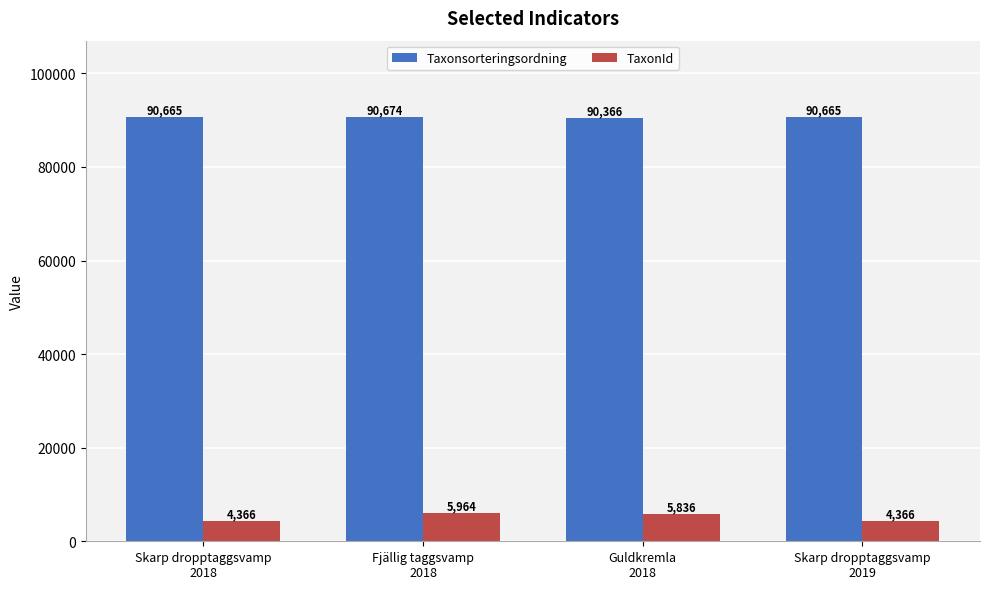

Between Fjällig taggsvamp
2018 and Skarp dropptaggsvamp
2019, which series saw the biggest shift?

TaxonId